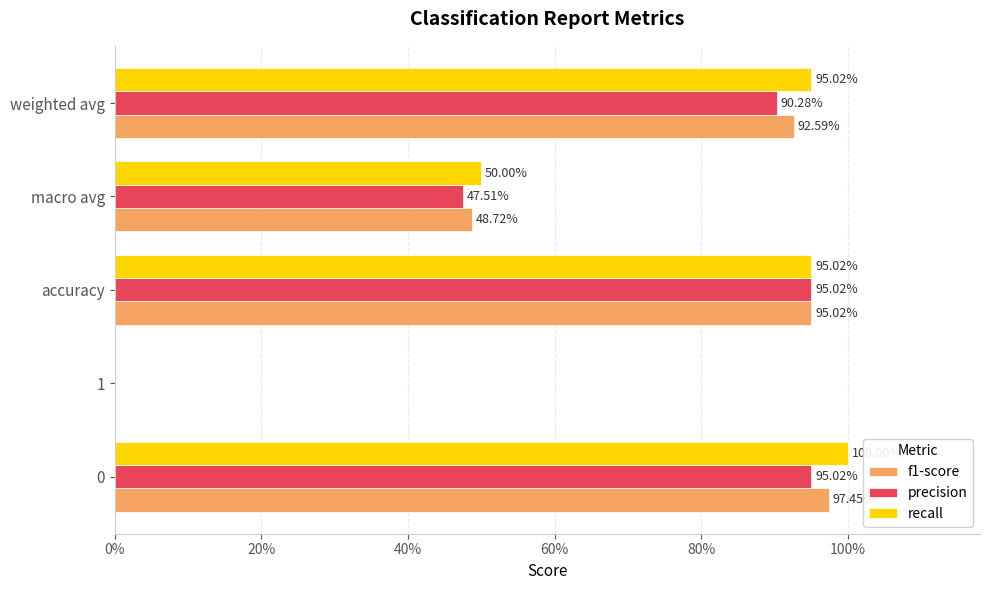

What are all the series names shown in the legend?

f1-score, precision, recall